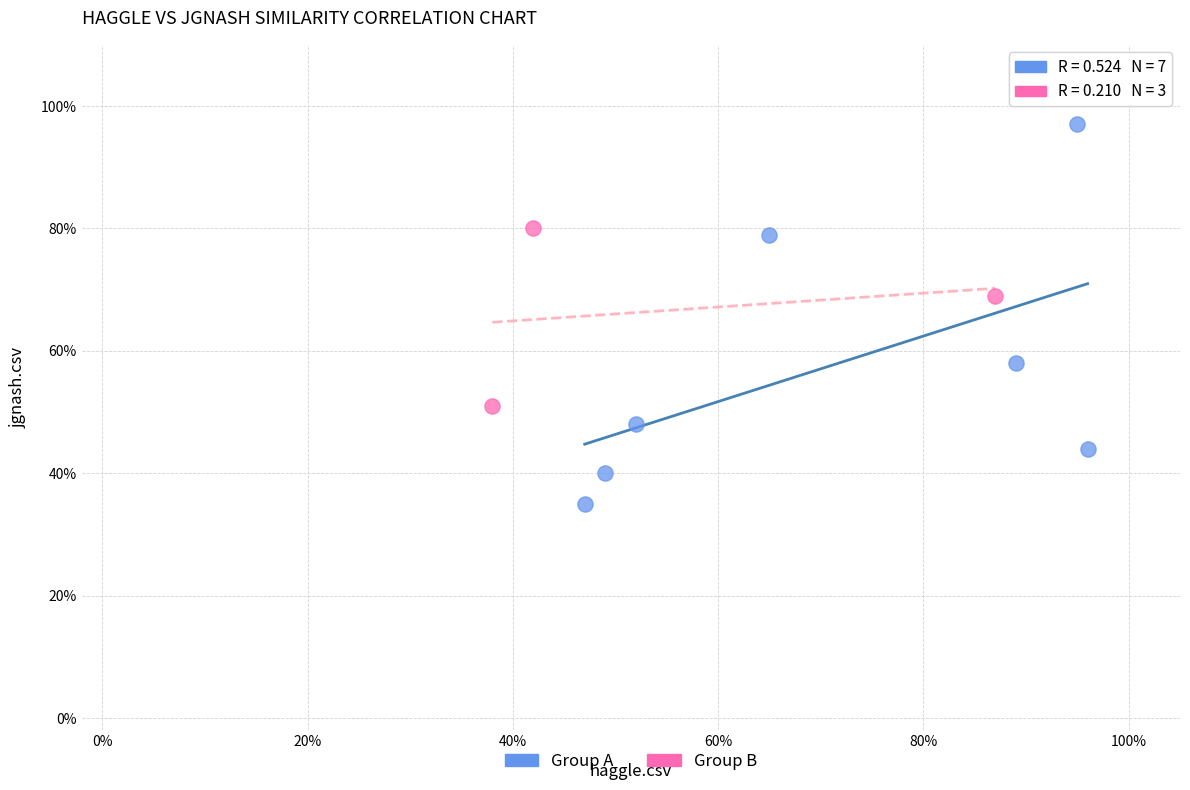

Which series contains the lowest Y value?

Group A